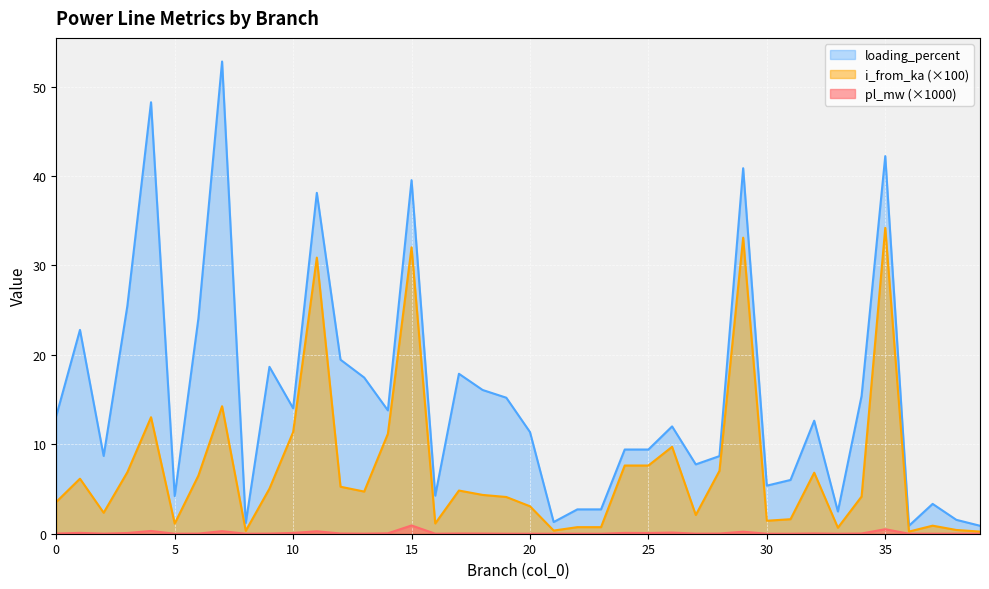

In loading_percent, how many points are lower than both neighbors (excluding endpoints)?

12